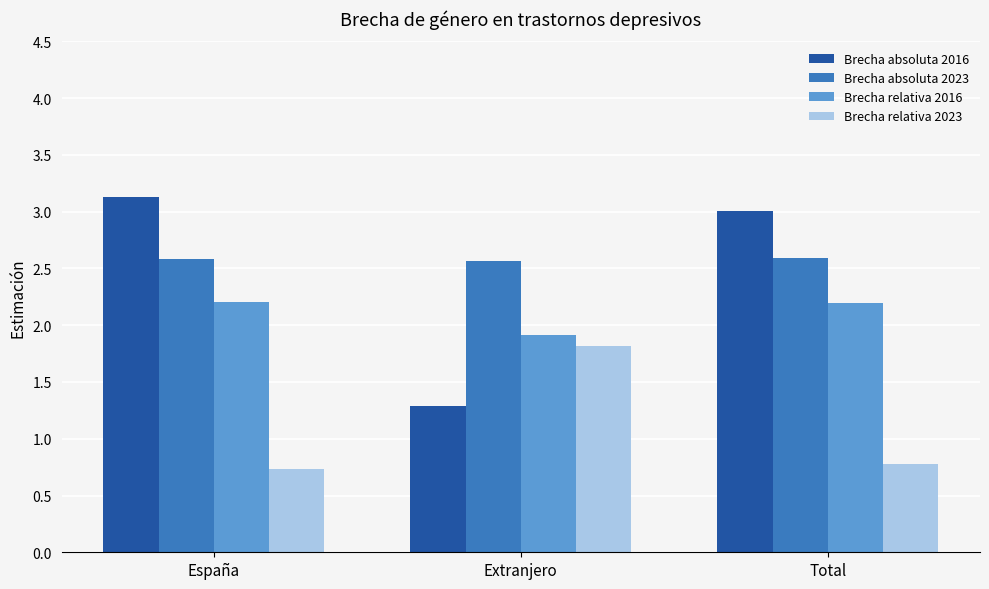

The value of Brecha absoluta 2016 at Extranjero is 0.3. True or false?

False